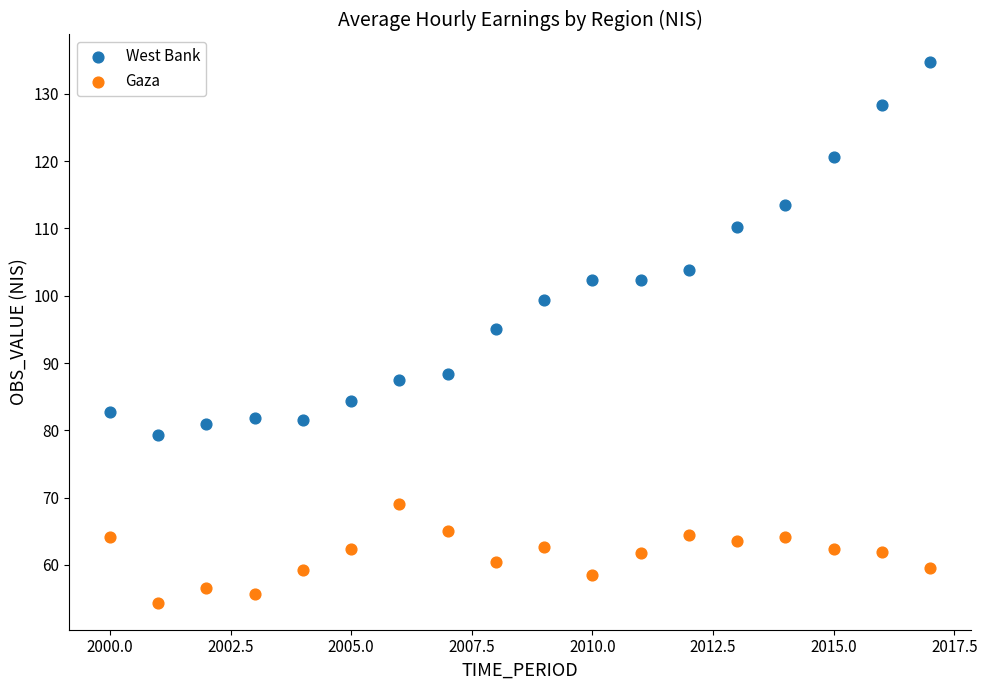

Which series contains the lowest Y value?

Gaza